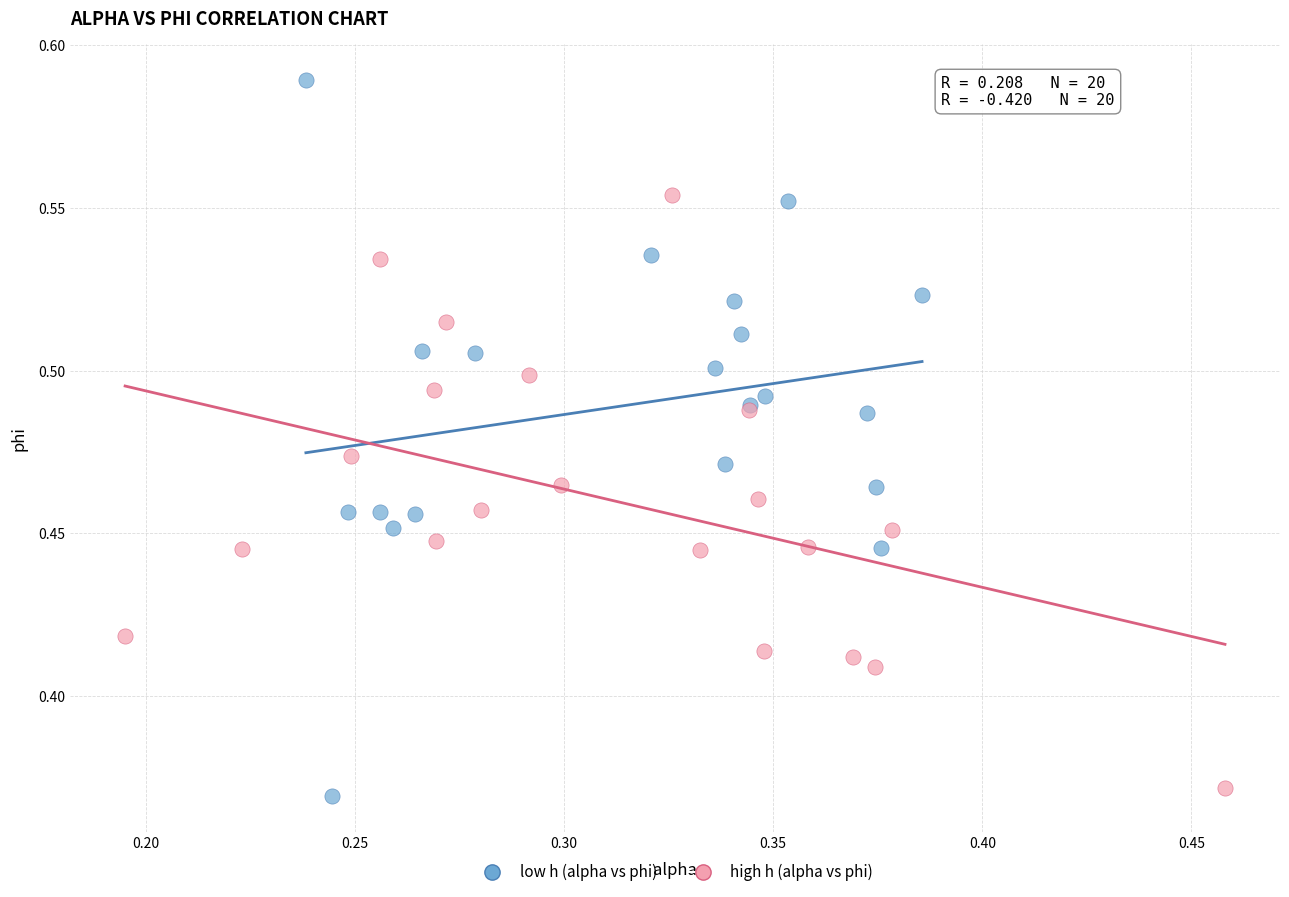

What are all the series names shown in the legend?

low h (alpha vs phi), high h (alpha vs phi)